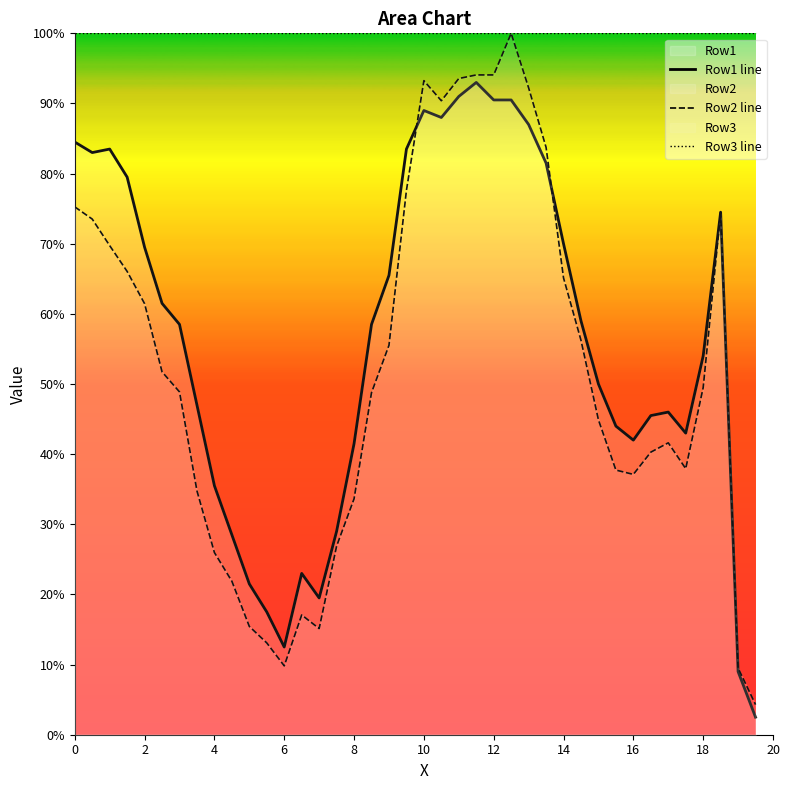

Read the Row3 line value at 12.

100.0